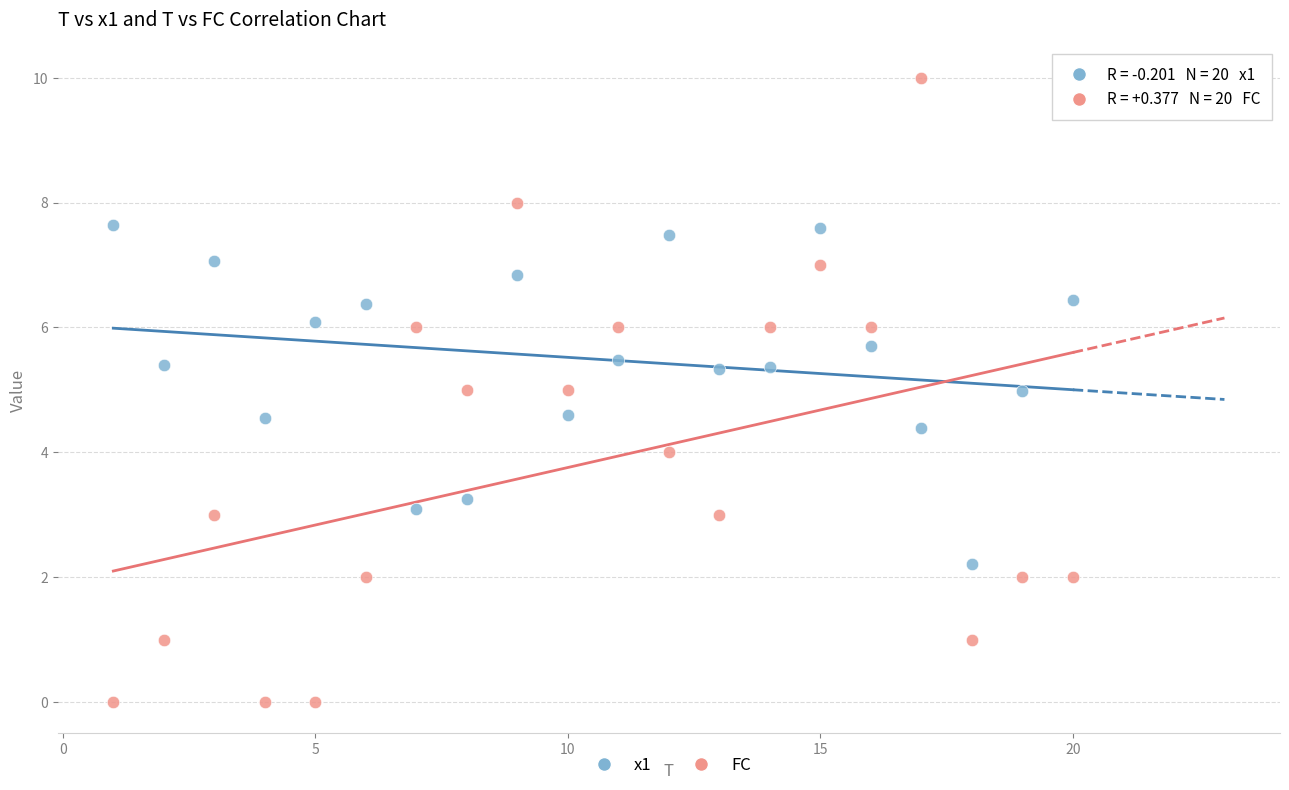

Across all data points, what is the range of Y values (max minus min)?

10.0